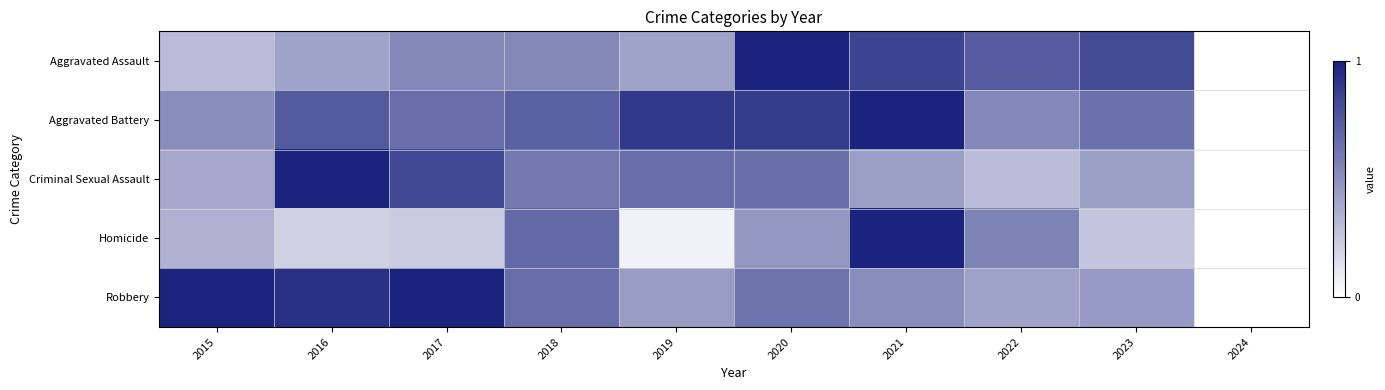

What is the total value across all series at 2016?

3.3